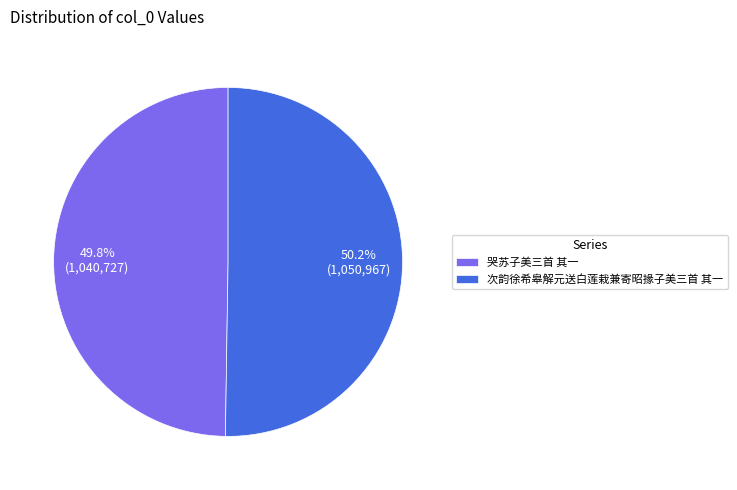

True or false: 次韵徐希皋解元送白莲栽兼寄昭掾子美三首 其一 accounts for 63% of the total.

False